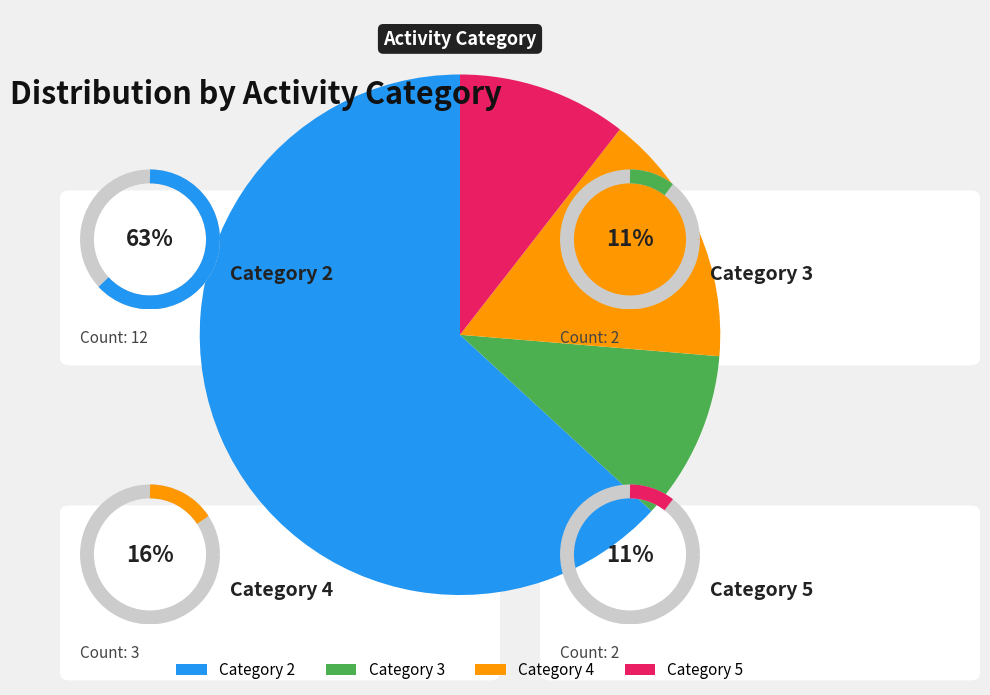

The Category 3 slice represents 11% of the pie. True or false?

True